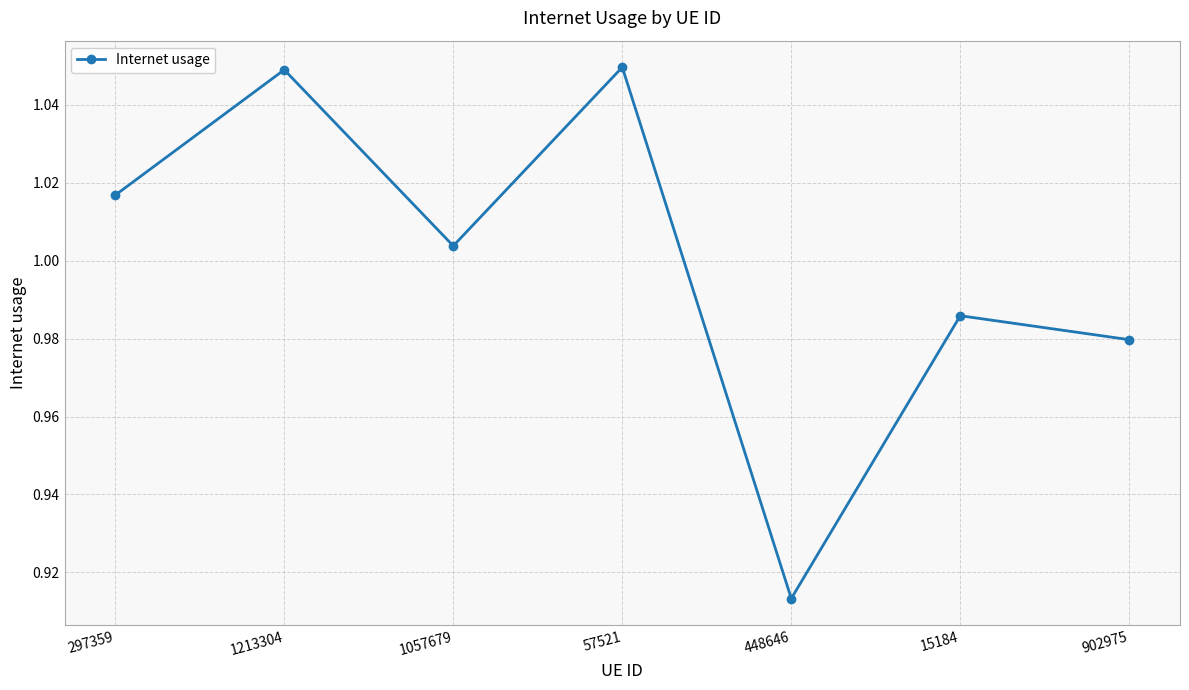

True or false: the data has more than 0 interior local peaks.

True